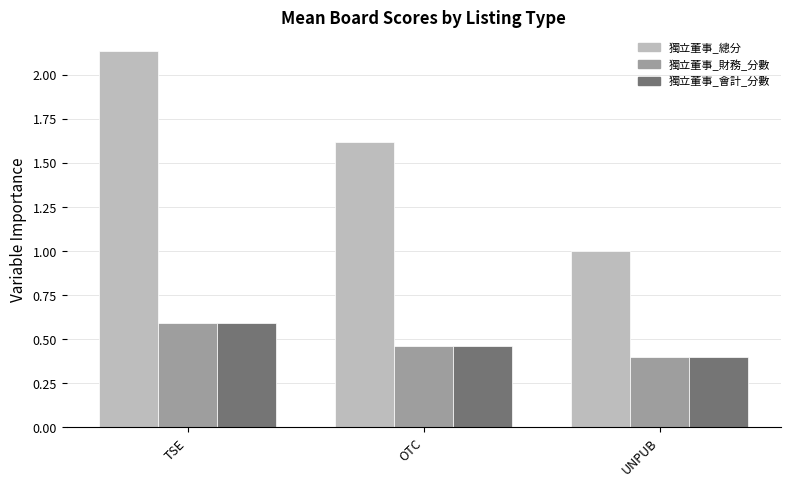

Which series has the largest total across all categories?

獨立董事_總分